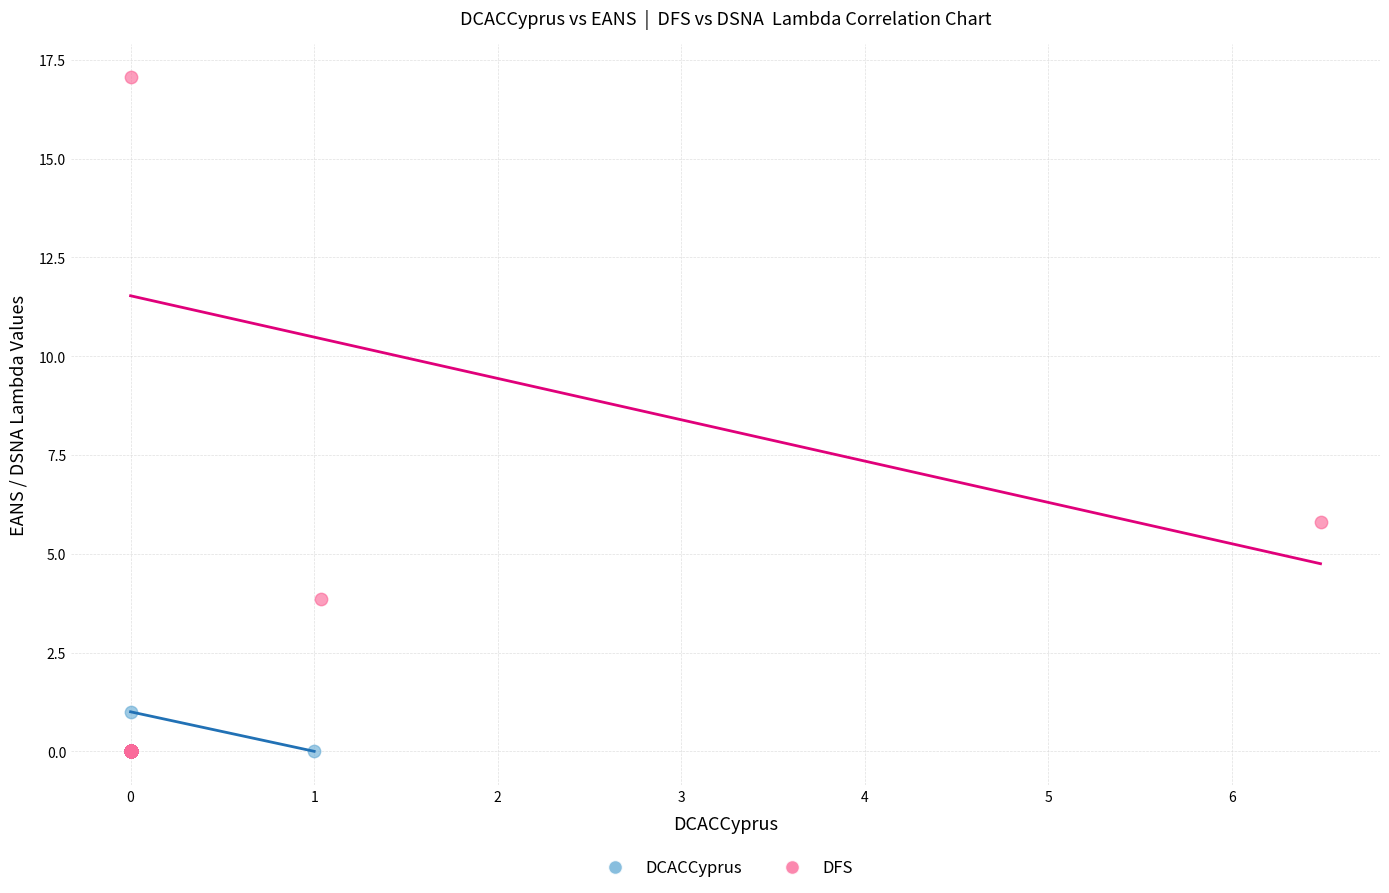

Which series has the largest Y range (max minus min)?

DFS